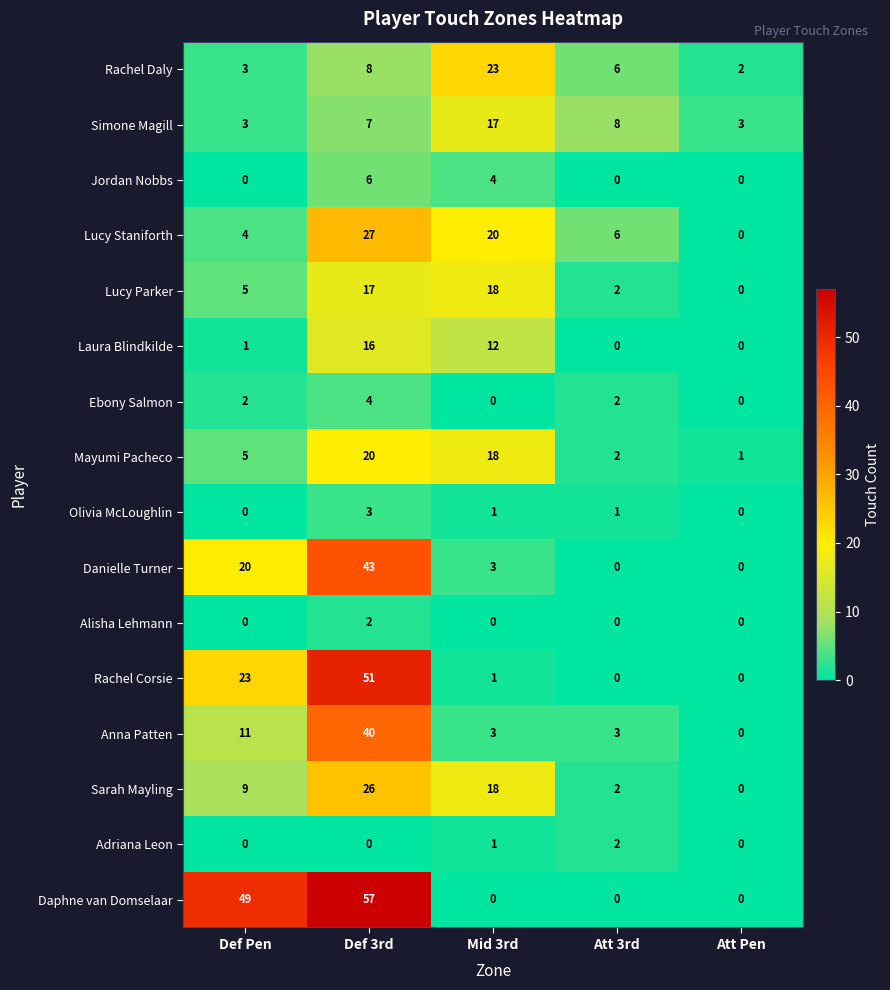

Which series has the largest total across all categories?

Daphne van Domselaar